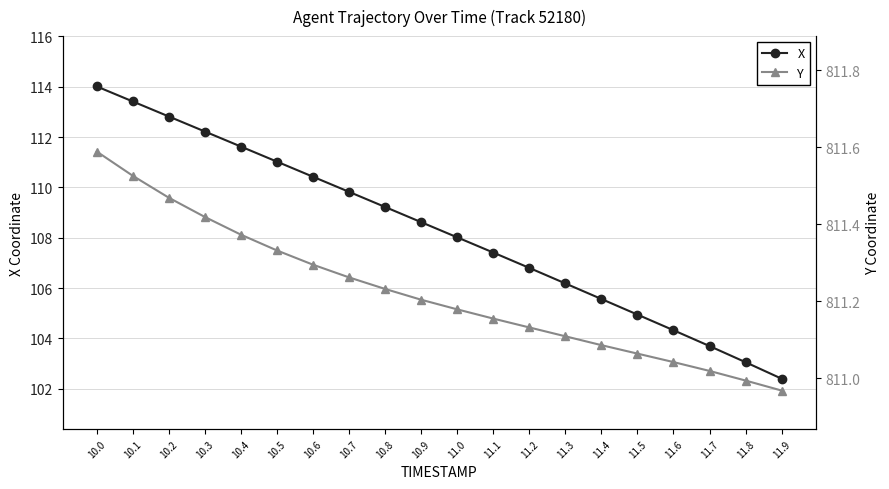

What is the difference between the highest and lowest values at 10.1?

698.1